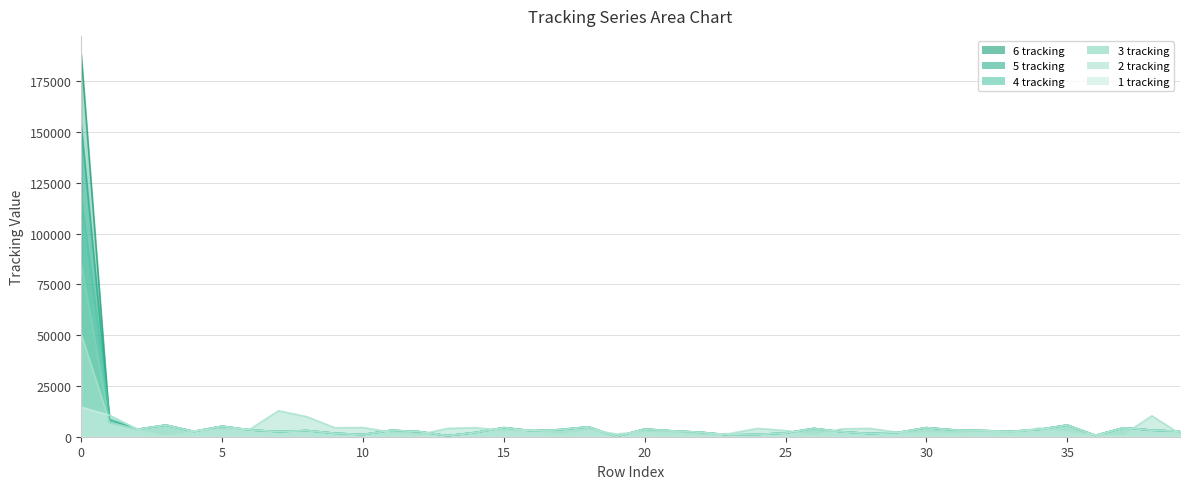

Read the 4 tracking value at 13, to the nearest 100.

500